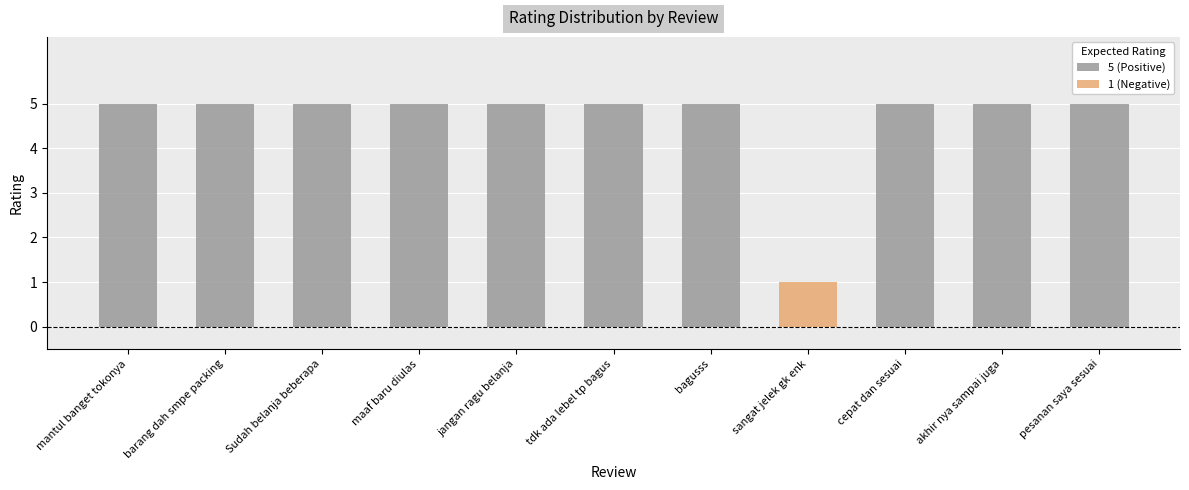

Rank the categories by value from highest to lowest.

mantul banget tokonya, barang dah smpe packing, Sudah belanja beberapa, maaf baru diulas, jangan ragu belanja, tdk ada lebel tp bagus, bagusss, cepat dan sesuai, akhir nya sampai juga, pesanan saya sesuai, sangat jelek gk enk